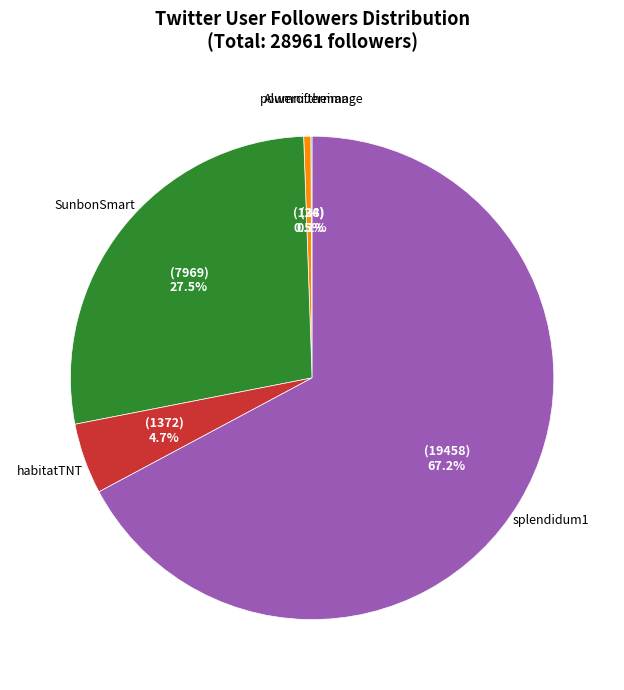

Does habitatTNT account for over 50% of the chart?

No